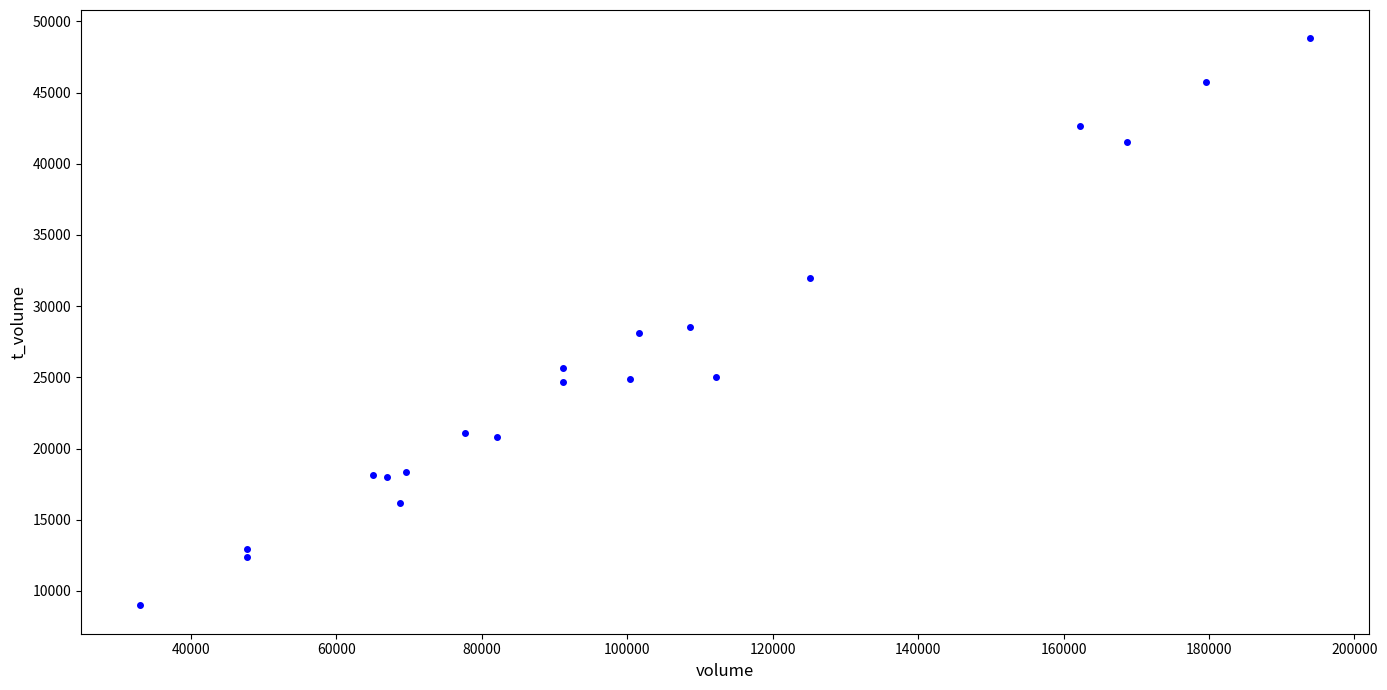

What is the range of Y values (max minus min)?

39818